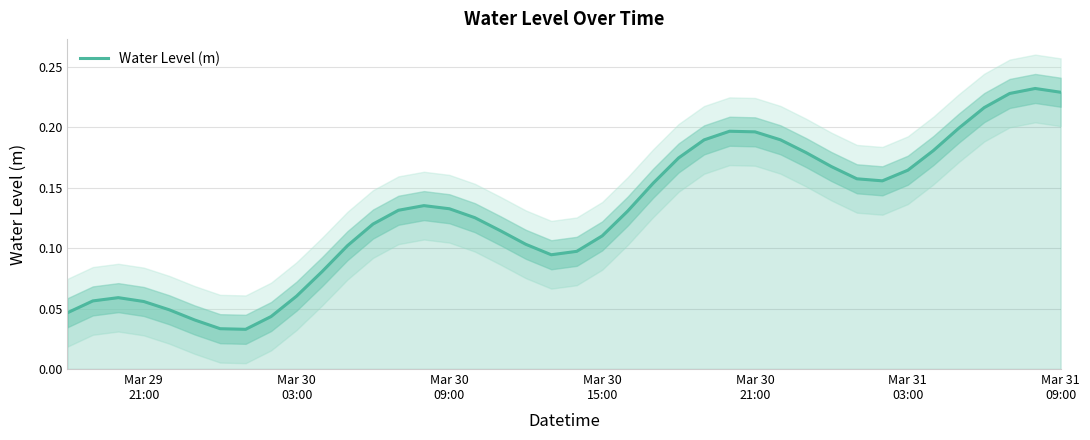

How many points are higher than both their immediate neighbors (excluding endpoints)?

4